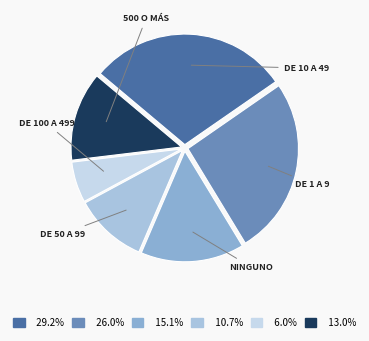

Count the number of slices in the pie.

6